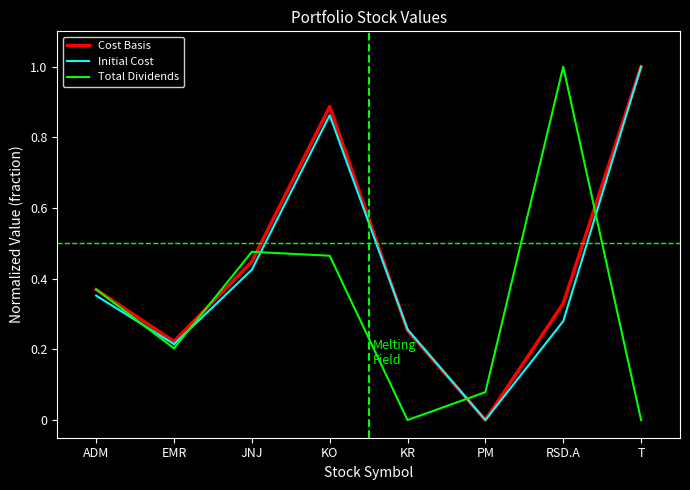

Between ADM and KR, which series saw the biggest shift?

Total Dividends